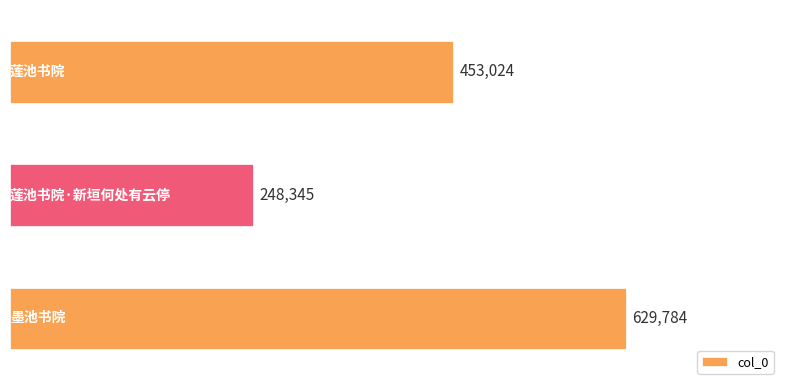

What is the difference between the second highest and minimum values?

204679